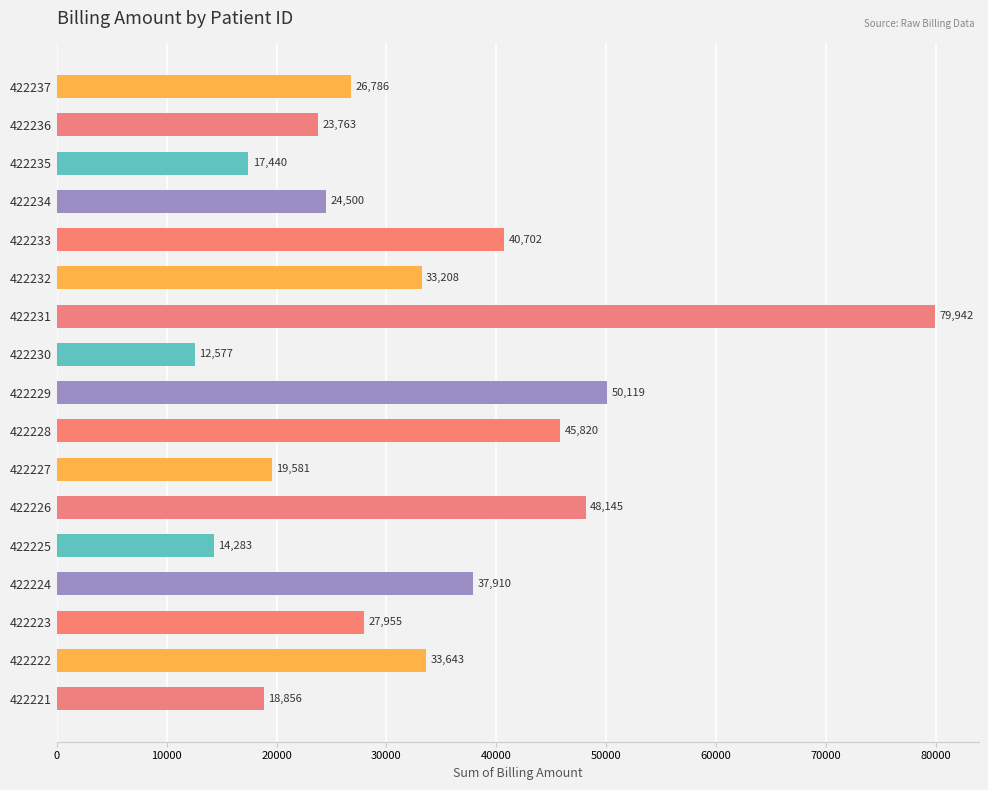

Rank the categories by value from highest to lowest.

422231, 422229, 422226, 422228, 422233, 422224, 422222, 422232, 422223, 422237, 422234, 422236, 422227, 422221, 422235, 422225, 422230